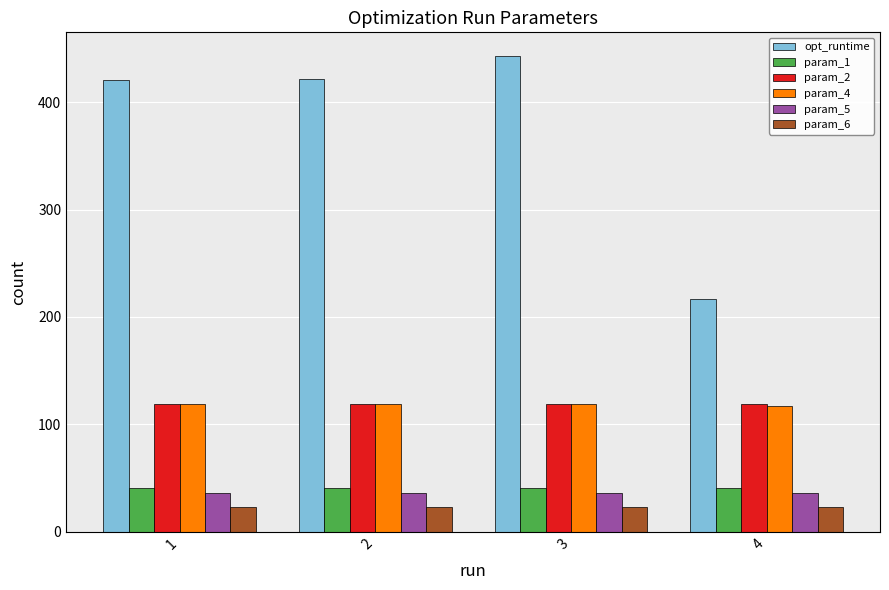

What is the average value of the param_2 series?

118.9